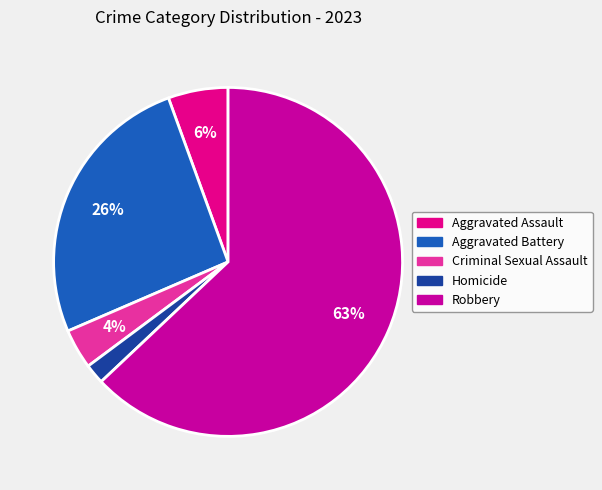

What is the ratio of the value at Aggravated Assault to the value at Homicide?

3.0